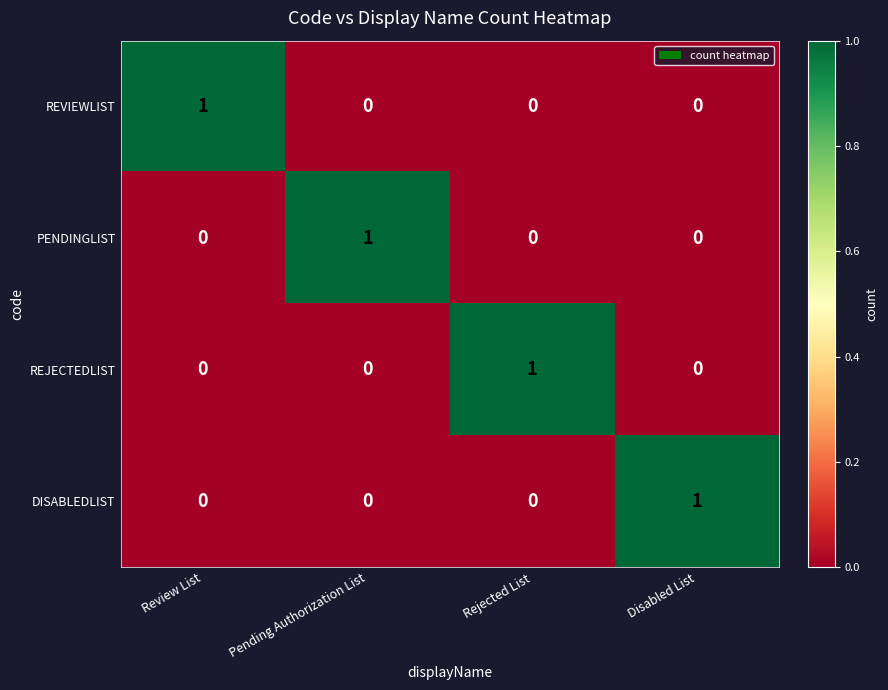

What is the maximum value shown in the chart?

1